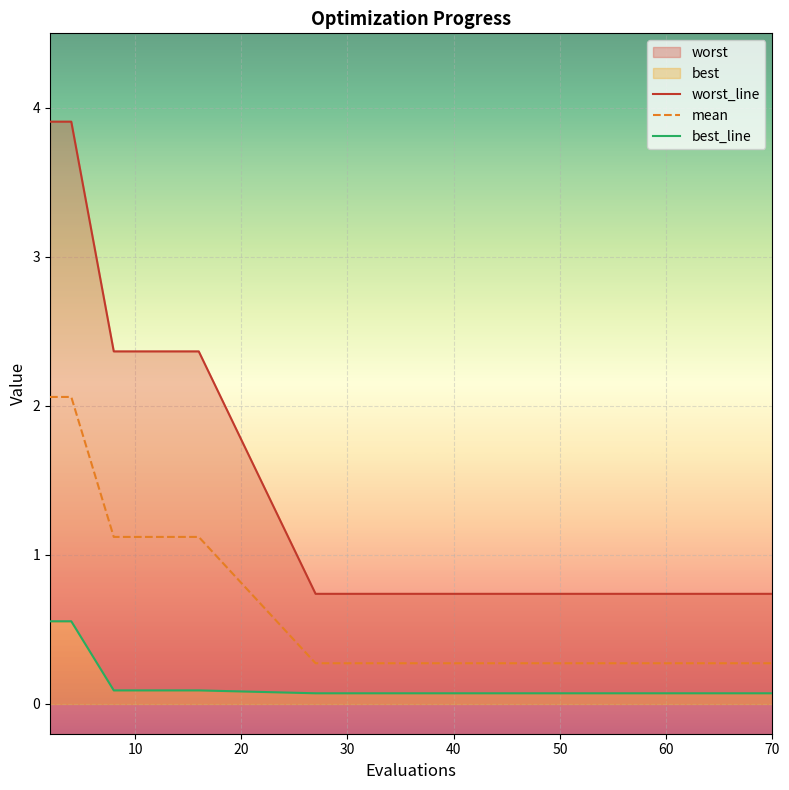

Count the worst_line values in the range 0 to 2.

10